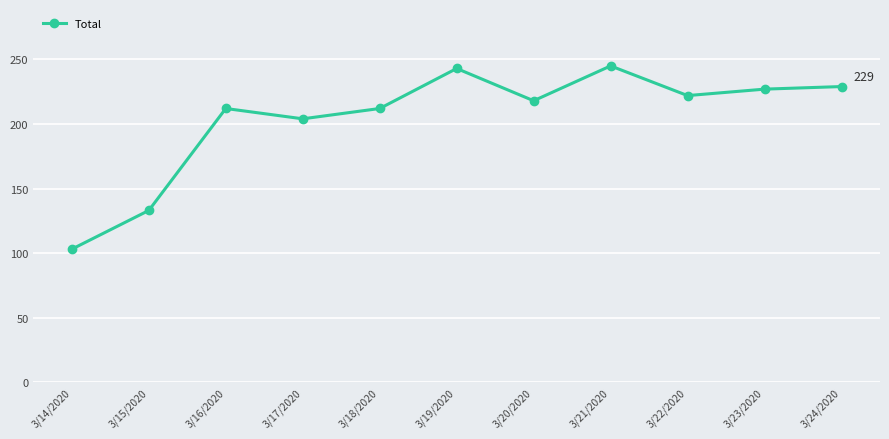

Reading right to left, list all the values displayed in this chart.

229	227	222	245	218	243	212	204	212	133	103